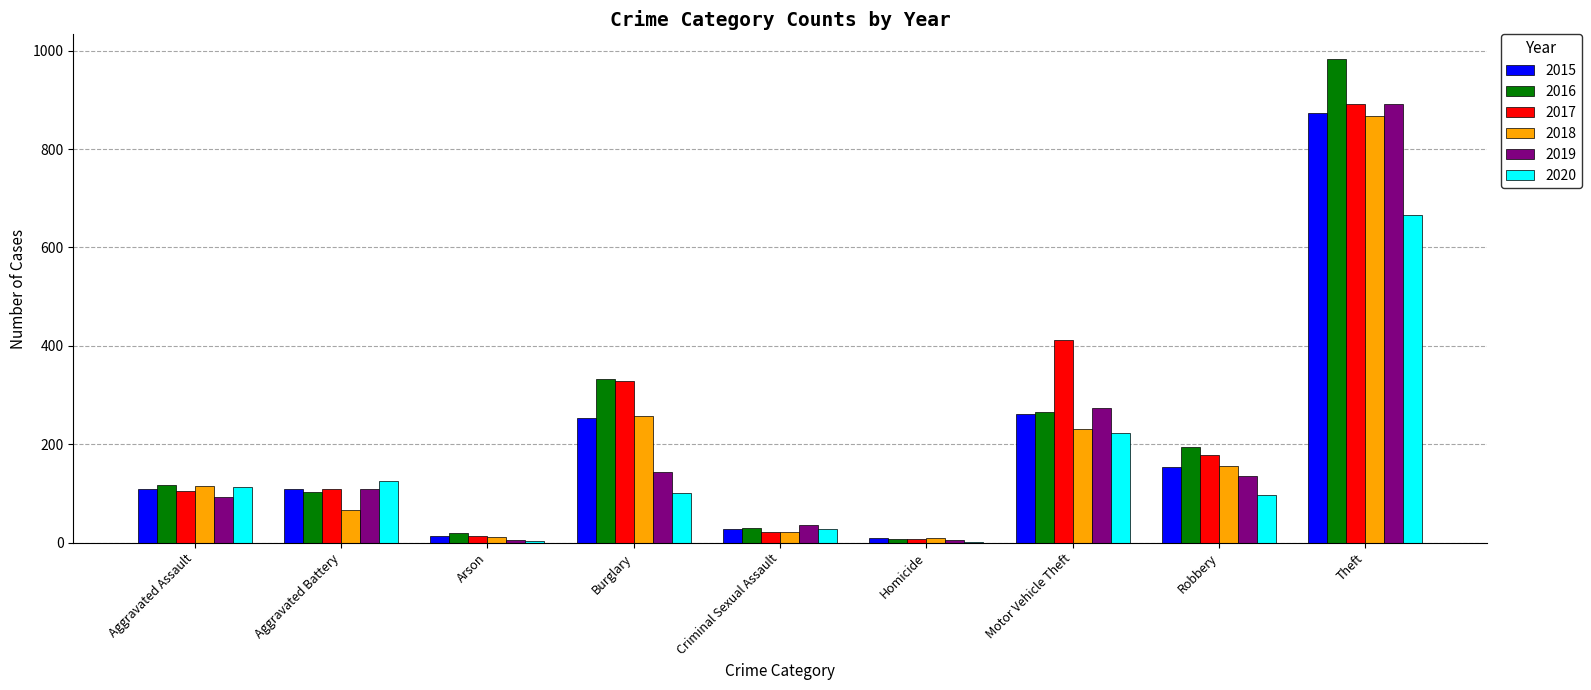

What is the maximum value shown in the chart?

984